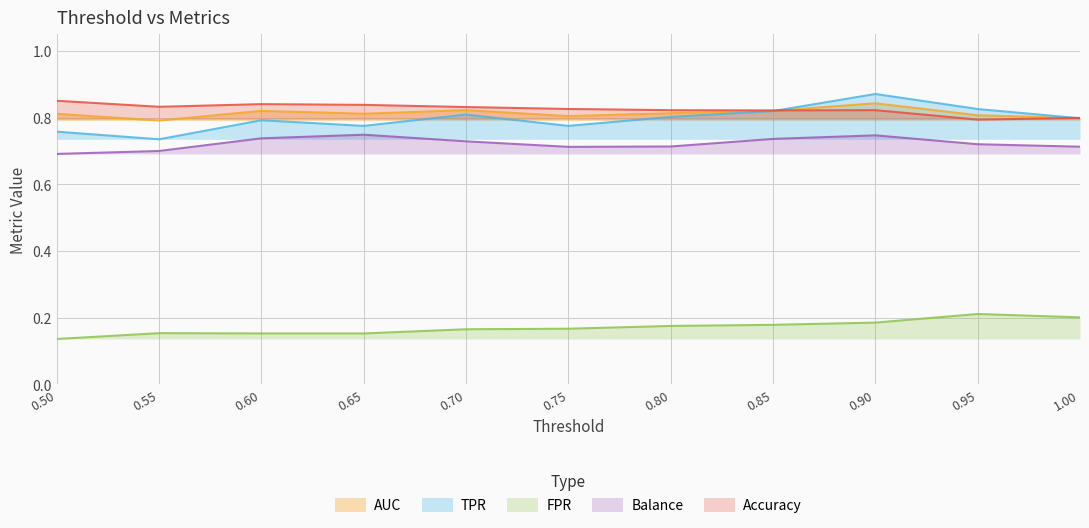

What is the label of the 2nd point from the left?

0.55